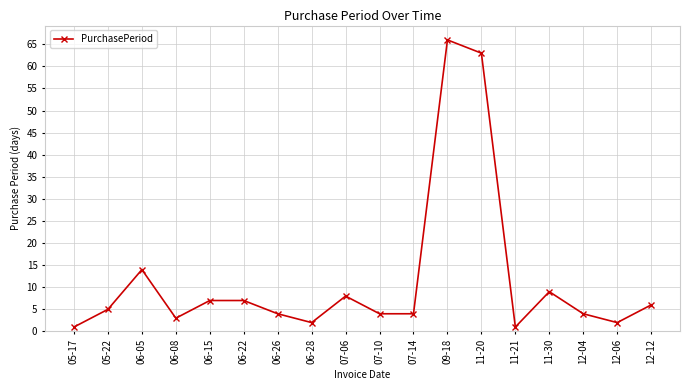

How many data points does each series have?

18